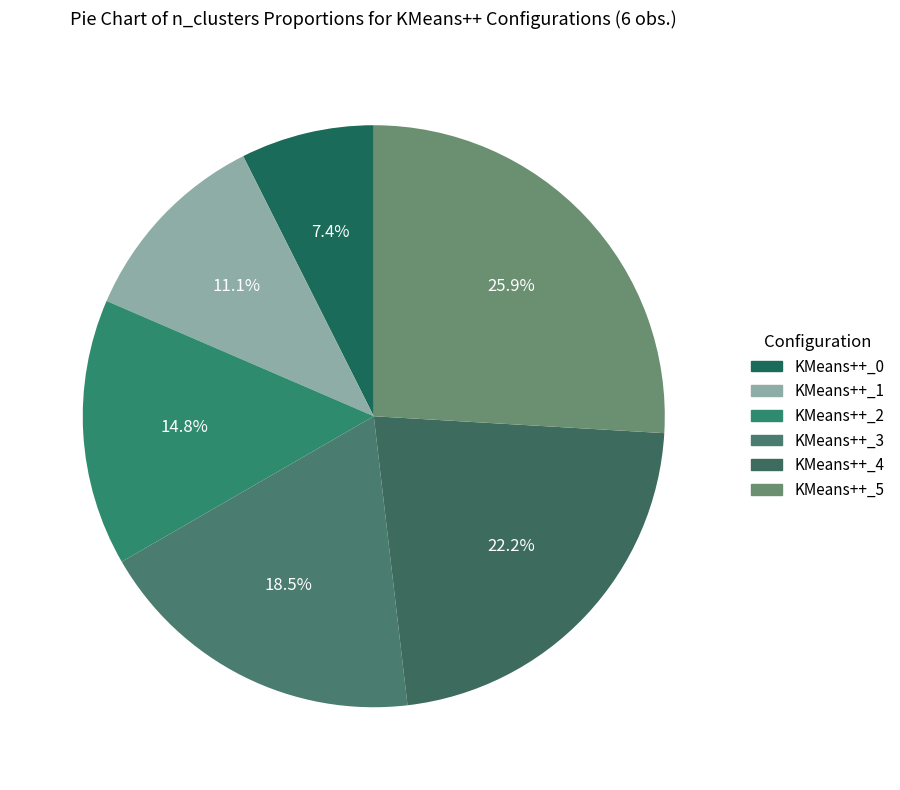

Which category has the biggest portion of the pie?

KMeans++_5